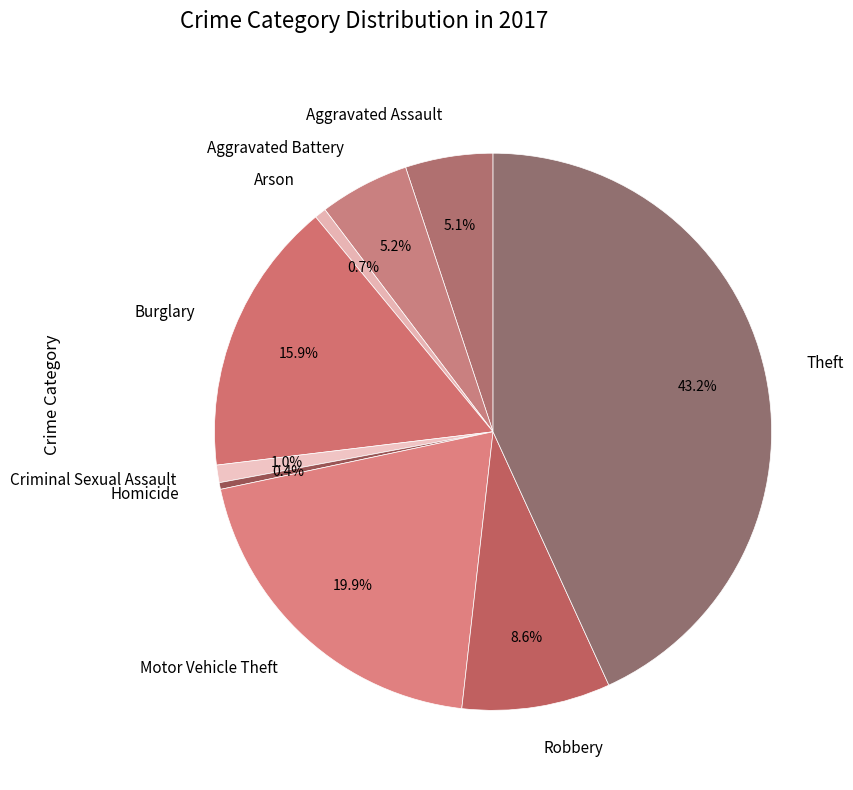

Is there a majority slice in this chart?

No